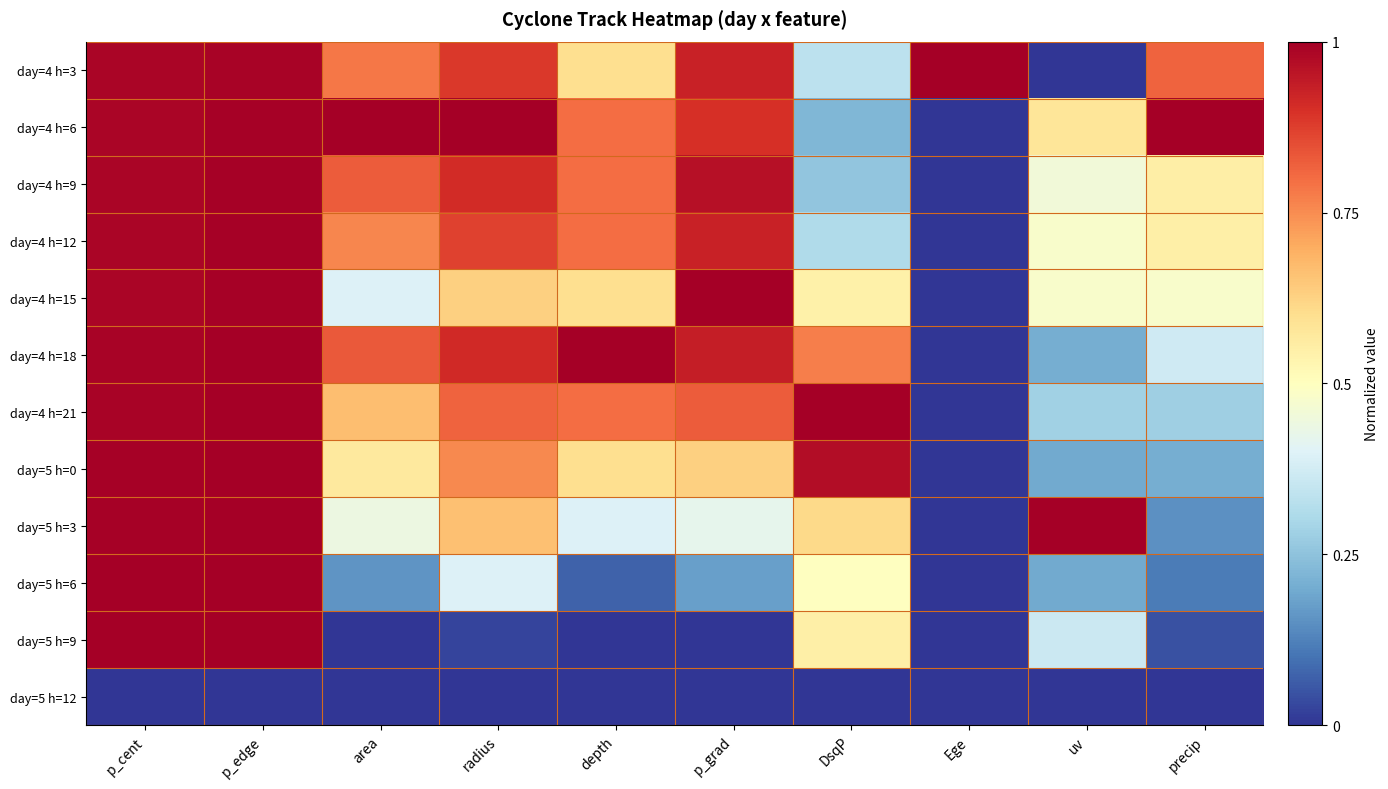

Reading left to right, what are all the values shown in this chart?

day=4 h=3: p_cent=1.0	p_edge=1.0	area=0.8	radius=0.9	depth=0.6	p_grad=0.9	DsqP=0.3	Ege=1.0	uv=0.0	precip=0.8
day=4 h=6: p_cent=1.0	p_edge=1.0	area=1.0	radius=1.0	depth=0.8	p_grad=0.9	DsqP=0.2	Ege=0.0	uv=0.6	precip=1.0
day=4 h=9: p_cent=1.0	p_edge=1.0	area=0.8	radius=0.9	depth=0.8	p_grad=1.0	DsqP=0.3	Ege=0.0	uv=0.5	precip=0.6
day=4 h=12: p_cent=1.0	p_edge=1.0	area=0.8	radius=0.9	depth=0.8	p_grad=0.9	DsqP=0.3	Ege=0.0	uv=0.5	precip=0.5
day=4 h=15: p_cent=1.0	p_edge=1.0	area=0.4	radius=0.6	depth=0.6	p_grad=1.0	DsqP=0.5	Ege=0.0	uv=0.5	precip=0.5
day=4 h=18: p_cent=1.0	p_edge=1.0	area=0.8	radius=0.9	depth=1.0	p_grad=0.9	DsqP=0.8	Ege=0.0	uv=0.2	precip=0.4
day=4 h=21: p_cent=1.0	p_edge=1.0	area=0.7	radius=0.8	depth=0.8	p_grad=0.8	DsqP=1.0	Ege=0.0	uv=0.3	precip=0.3
day=5 h=0: p_cent=1.0	p_edge=1.0	area=0.6	radius=0.8	depth=0.6	p_grad=0.6	DsqP=1.0	Ege=0.0	uv=0.2	precip=0.2
day=5 h=3: p_cent=1.0	p_edge=1.0	area=0.4	radius=0.7	depth=0.4	p_grad=0.4	DsqP=0.6	Ege=0.0	uv=1.0	precip=0.2
day=5 h=6: p_cent=1.0	p_edge=1.0	area=0.2	radius=0.4	depth=0.1	p_grad=0.2	DsqP=0.5	Ege=0.0	uv=0.2	precip=0.1
day=5 h=9: p_cent=1.0	p_edge=1.0	area=0.0	radius=0.0	depth=0.0	p_grad=0.0	DsqP=0.5	Ege=0.0	uv=0.4	precip=0.0
day=5 h=12: p_cent=0.0	p_edge=0.0	area=0.0	radius=0.0	depth=0.0	p_grad=0.0	DsqP=0.0	Ege=0.0	uv=0.0	precip=0.0